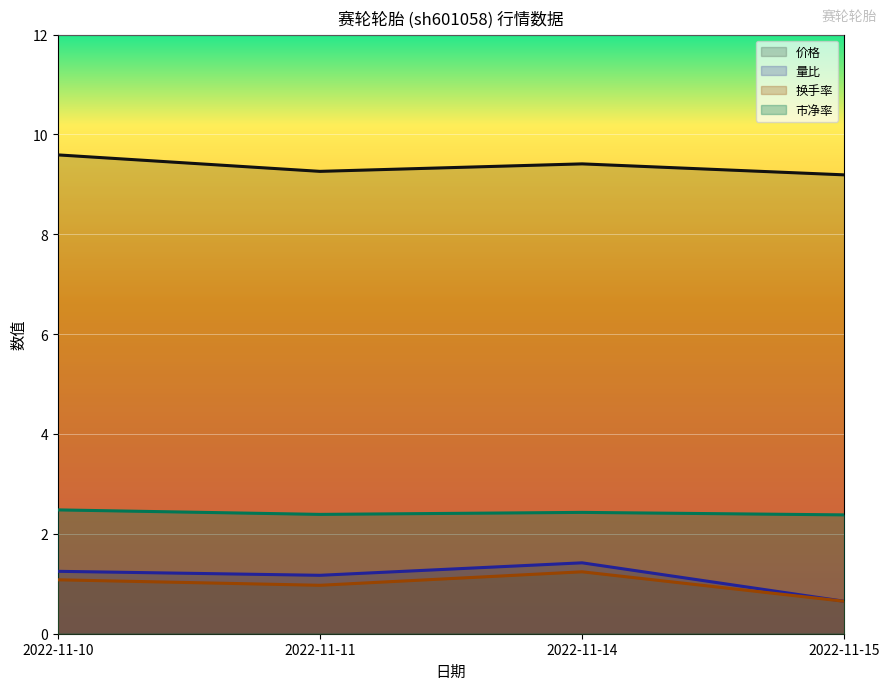

At how many categories does at least one series exceed 5?

4